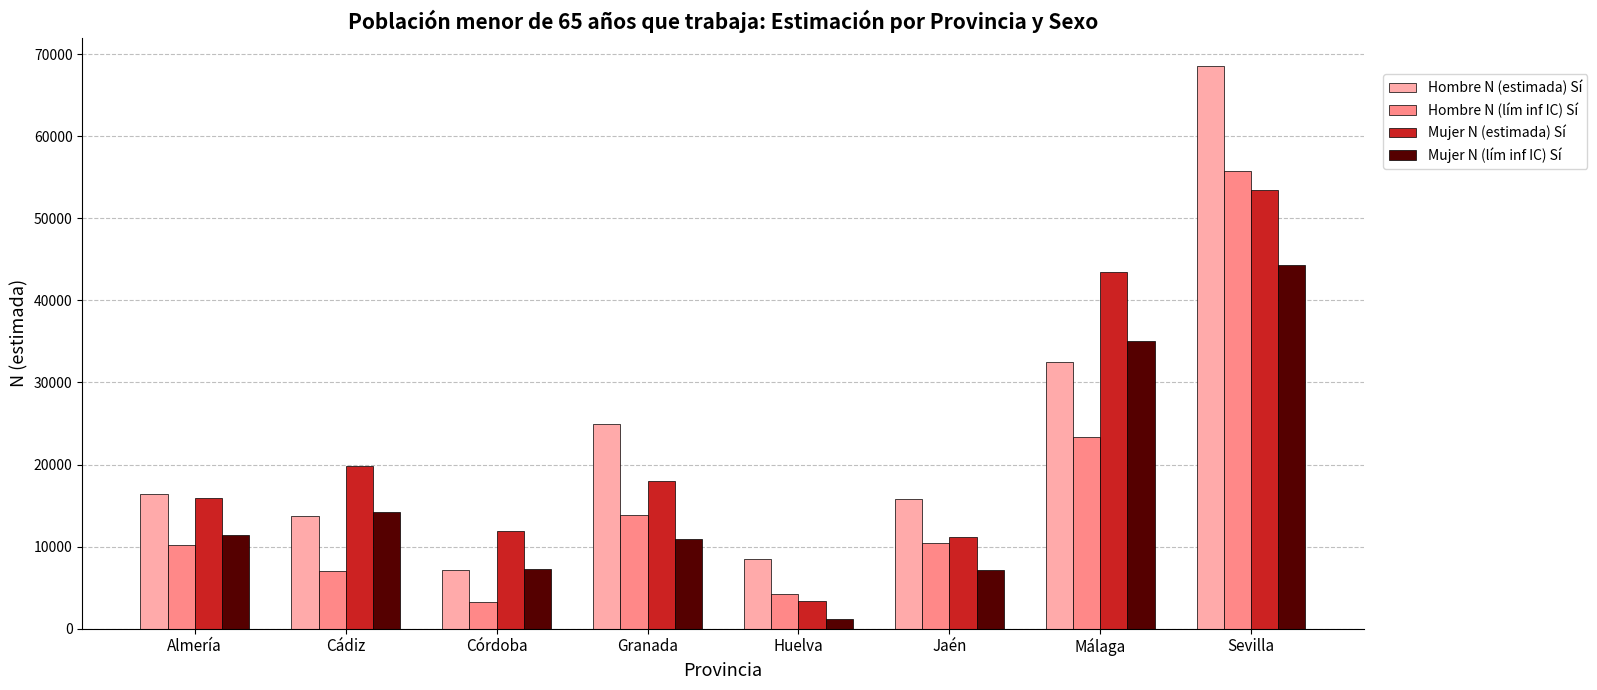

What is the label of the 7th bar from the right?

Cádiz